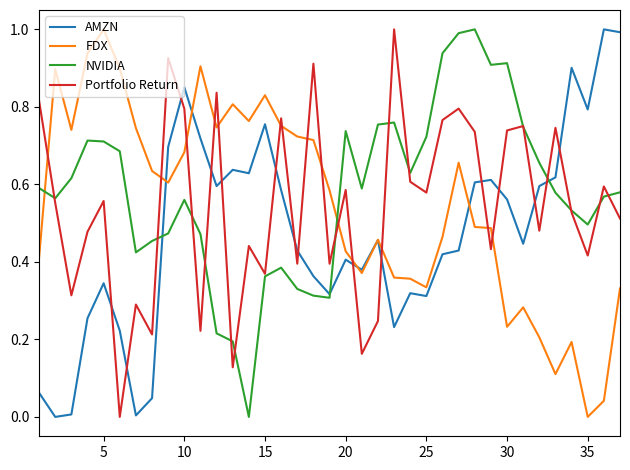

True or false: NVIDIA and FDX cross at least once.

True